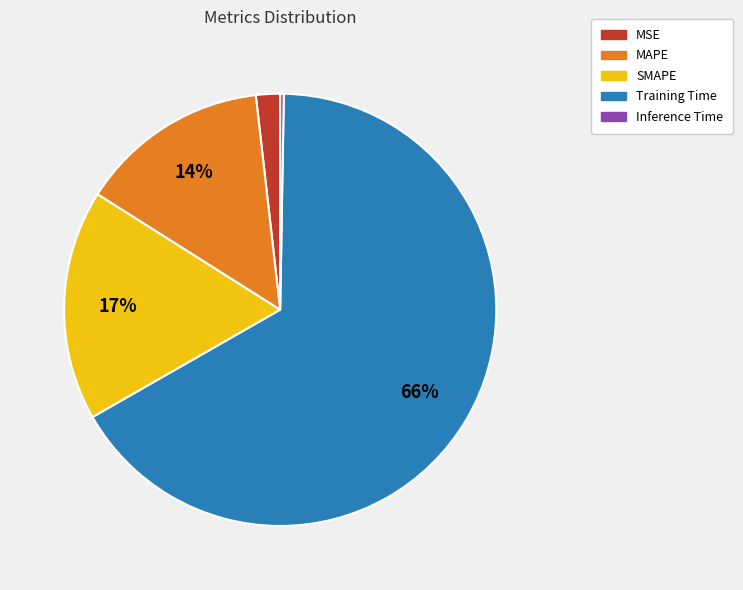

Do SMAPE and MAPE together represent more than half of the pie?

No